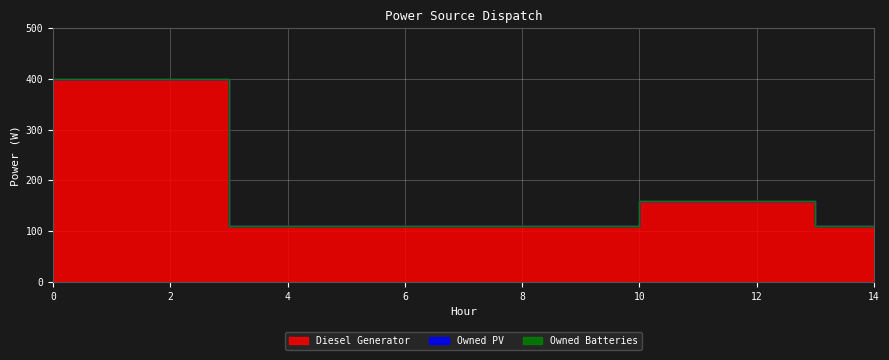

Which series has the largest total across all categories?

Diesel Generator